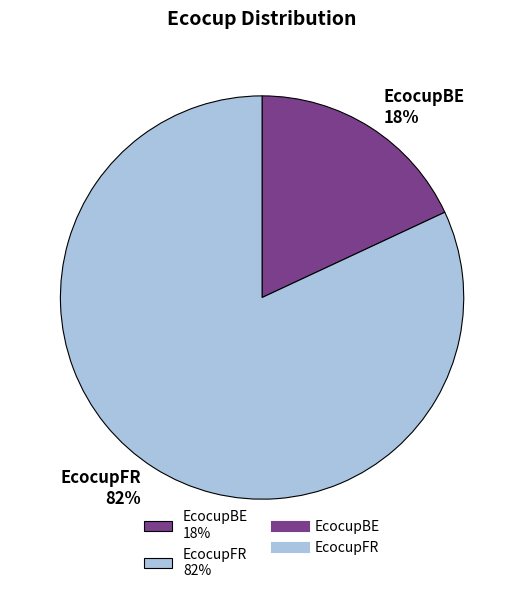

To the nearest percent, what is the difference between the EcocupFR and EcocupBE slice percentages?

64%